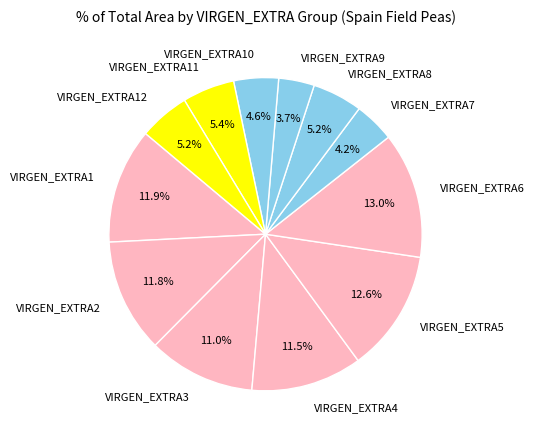

To the nearest percent, what percentage of the pie is VIRGEN_EXTRA1?

12%